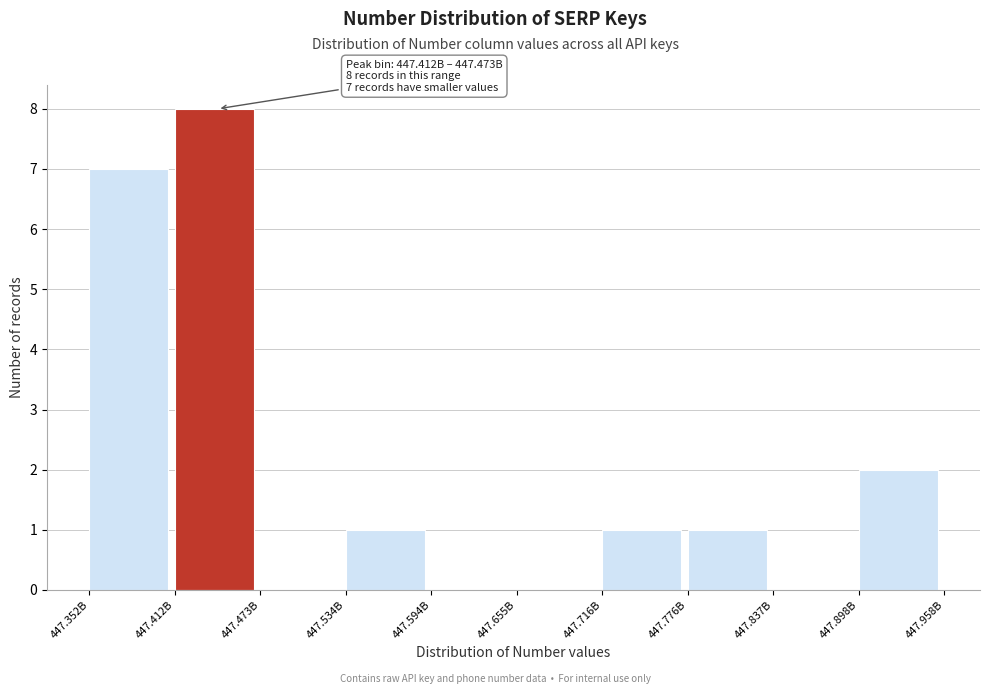

Reading left to right, what are all the values shown in this chart?

447.352B=7	447.412B=8	447.473B=0	447.534B=1	447.594B=0	447.655B=0	447.716B=1	447.776B=1	447.837B=0	447.898B=2